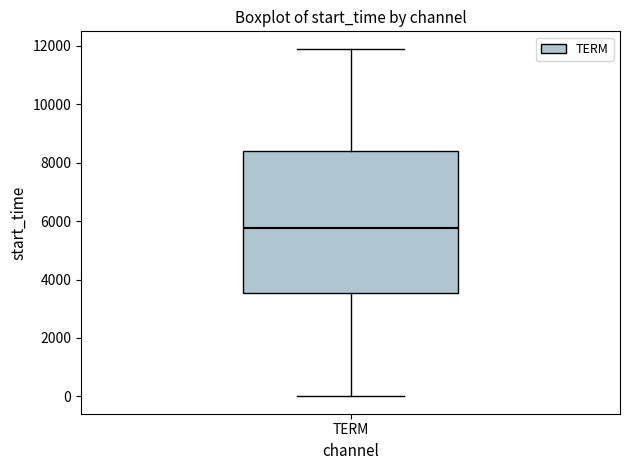

Transcribe this box plot: give where the median line is, the range the box spans, and where the two whiskers end, as read against the y-axis. The values are not printed on the chart, so give them approximately, as read against the axis.

median 5800, box 3600 to 8400, whiskers 0 to 12000